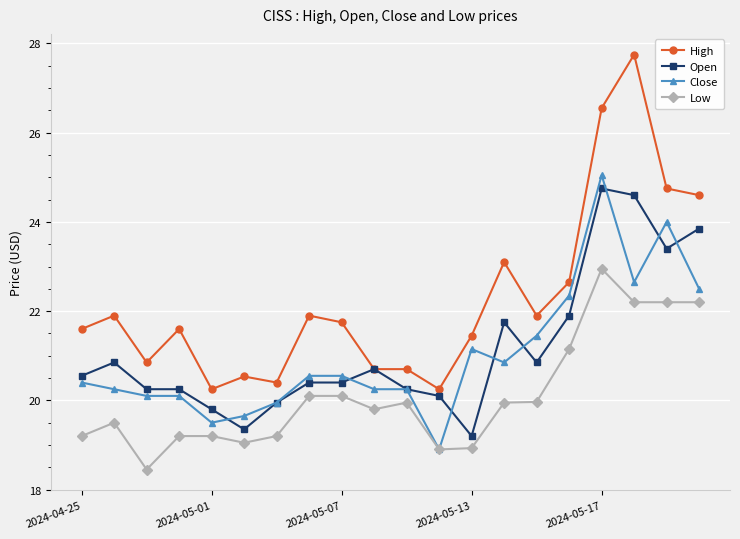

Does the chart display data point markers on the line(s)?

Yes